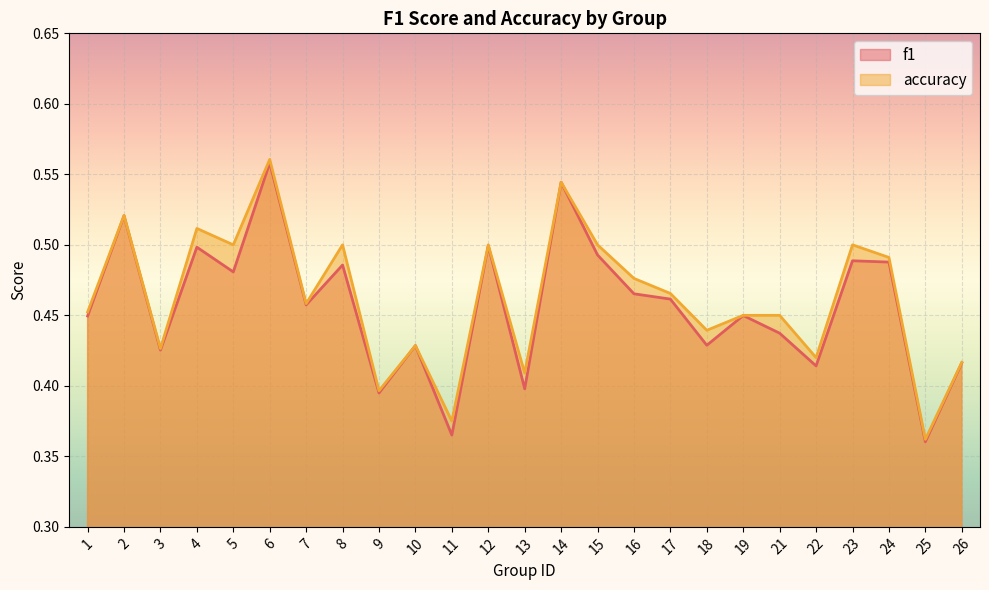

Which series has the largest total across all categories?

accuracy